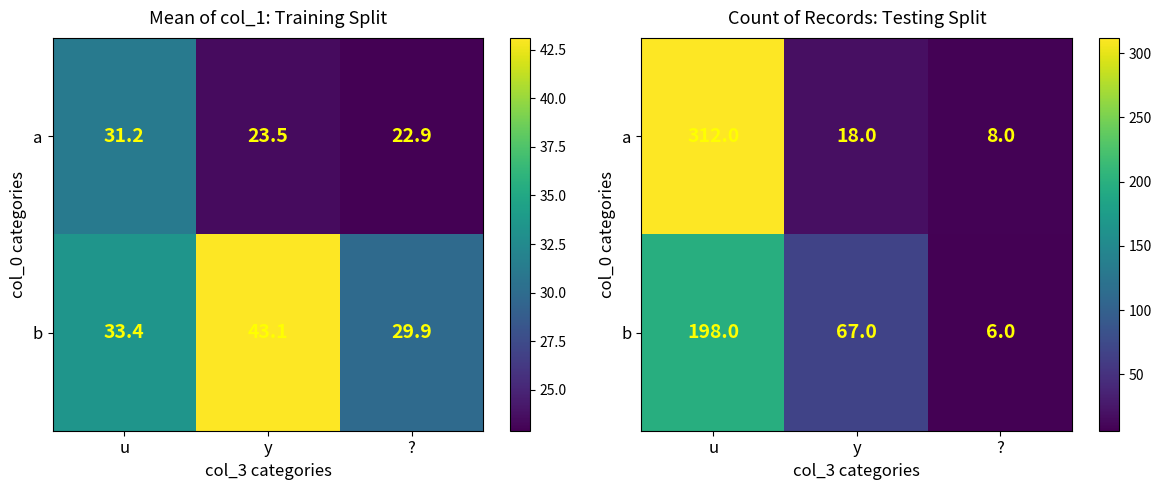

What is the minimum value for b?

6